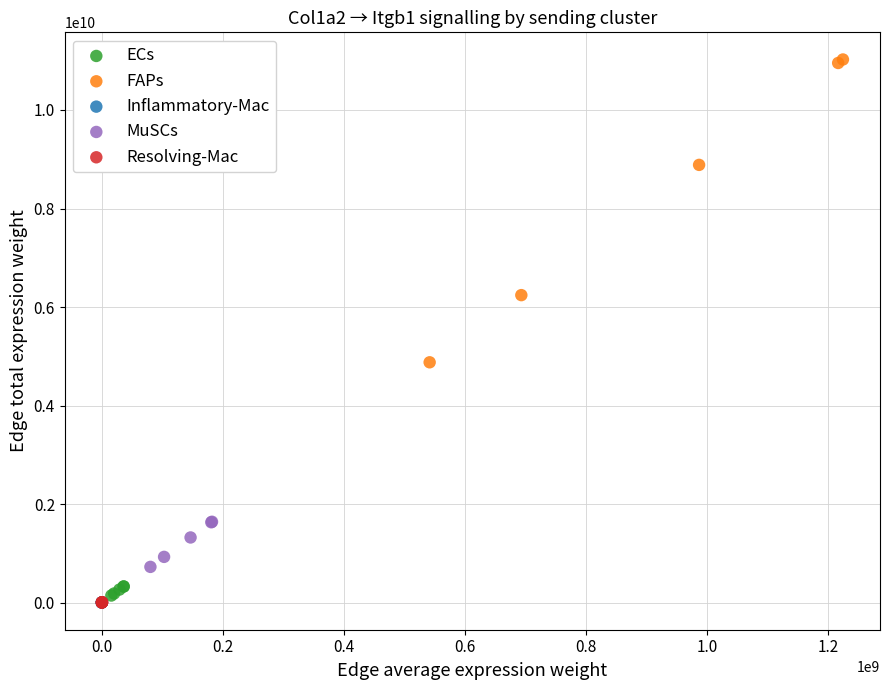

Which series has the largest Y range (max minus min)?

FAPs